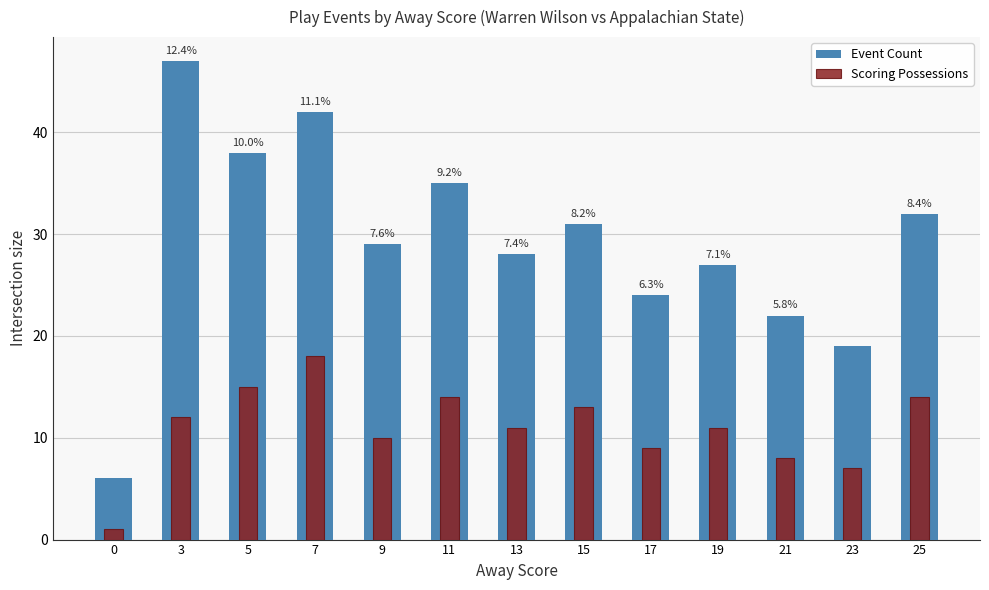

Which series has the largest total across all categories?

Event Count